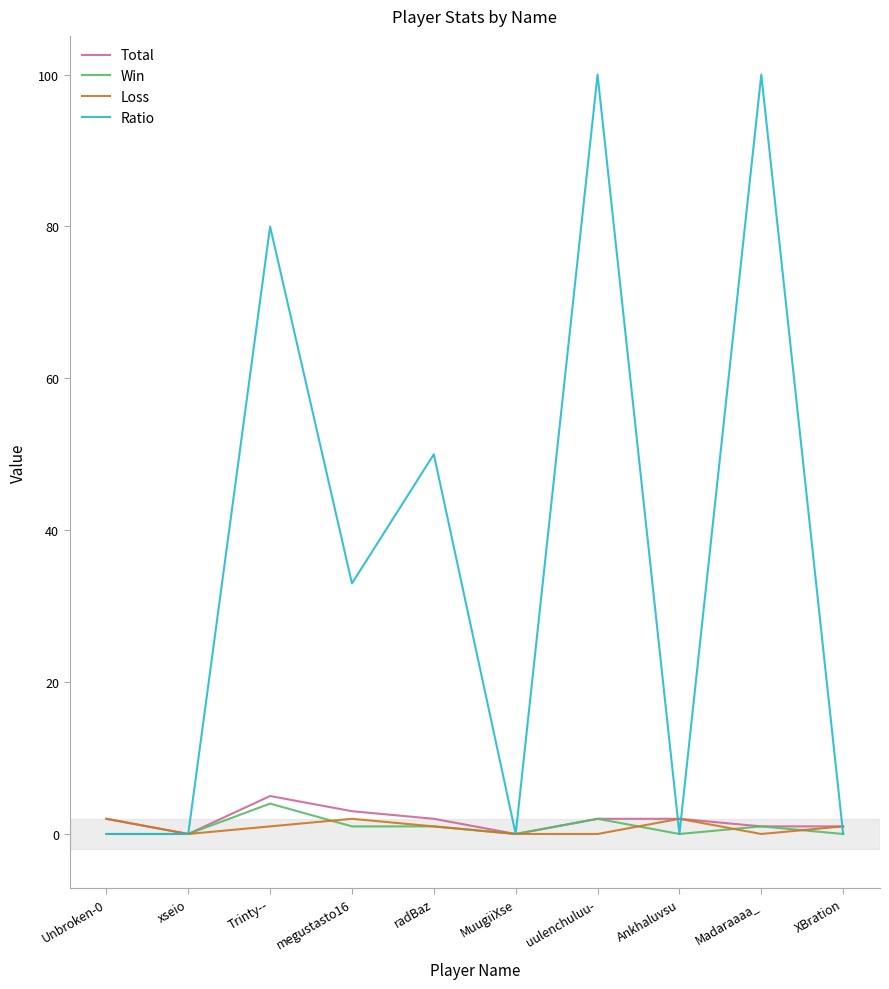

True or false: Win has a value of 1 at megustasto16.

True